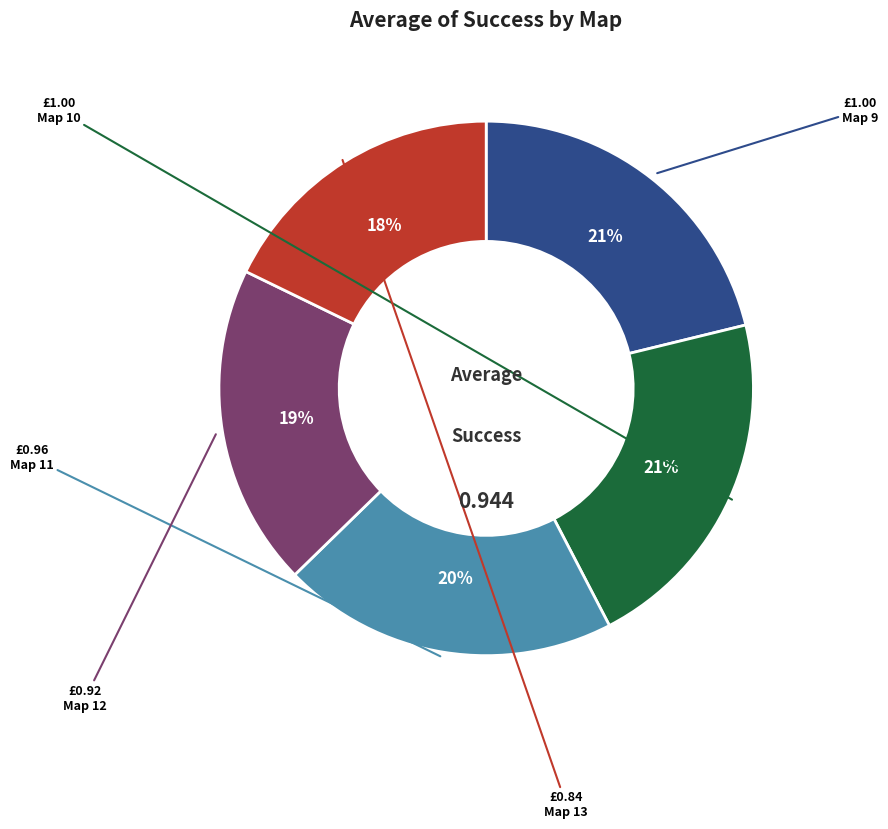

Is there a majority slice in this chart?

No